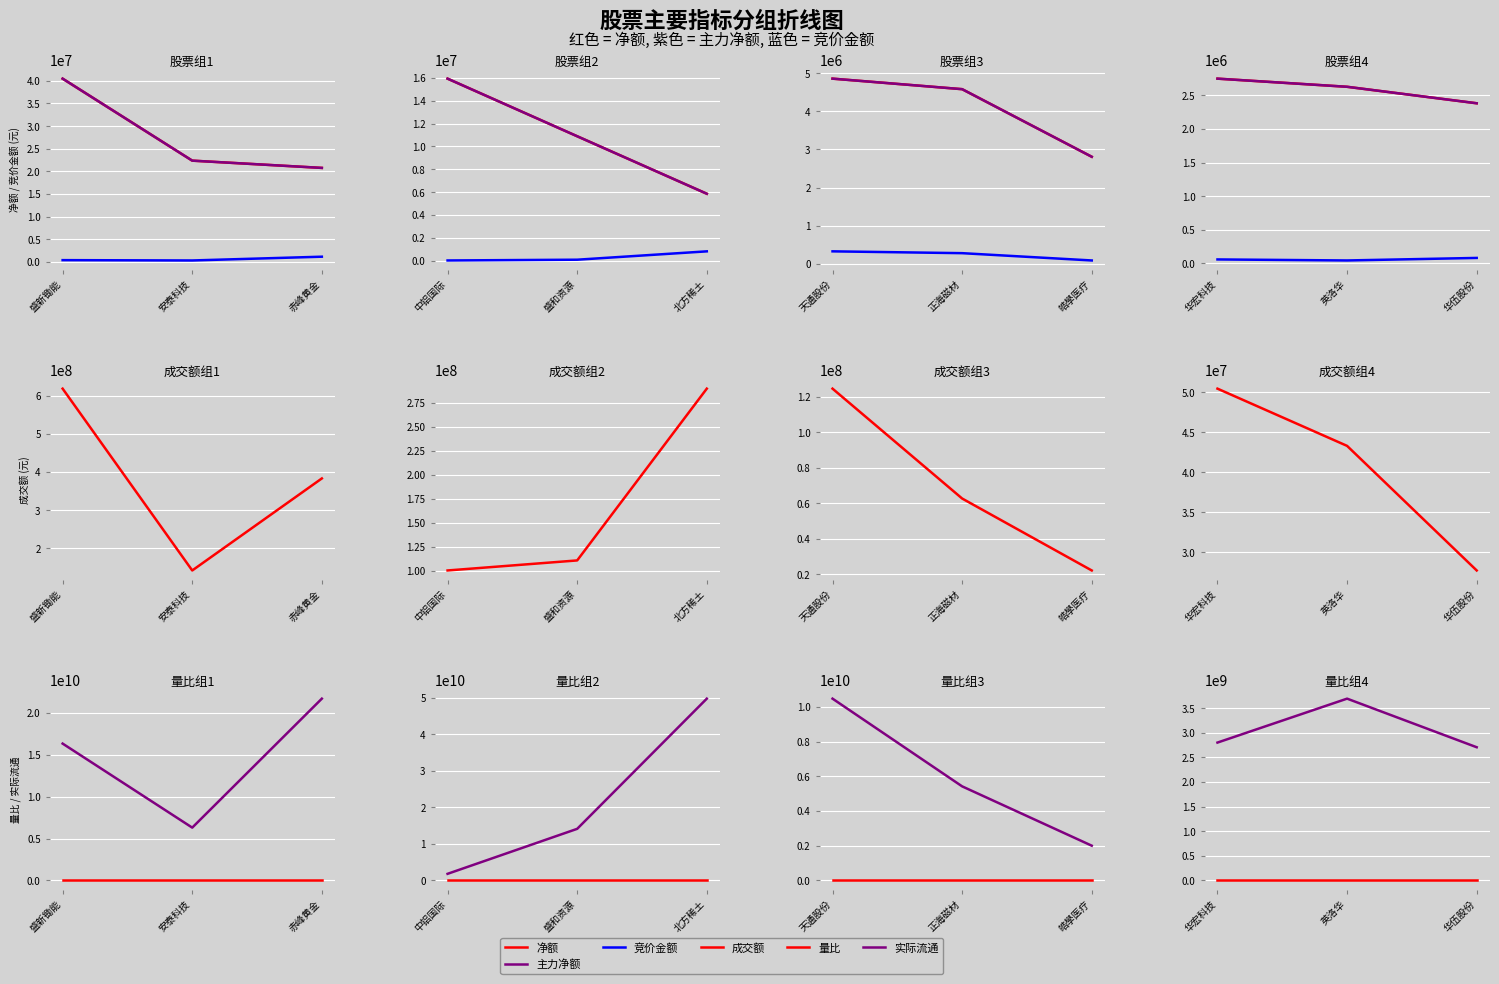

What is the difference between the maximum and minimum values in the 成交额 series?

22777395.0